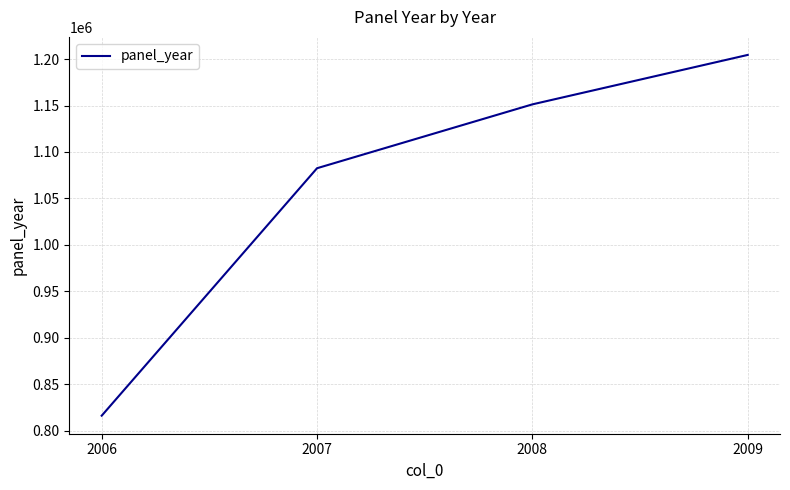

True or false: the data shows 816042 at 2006.

True